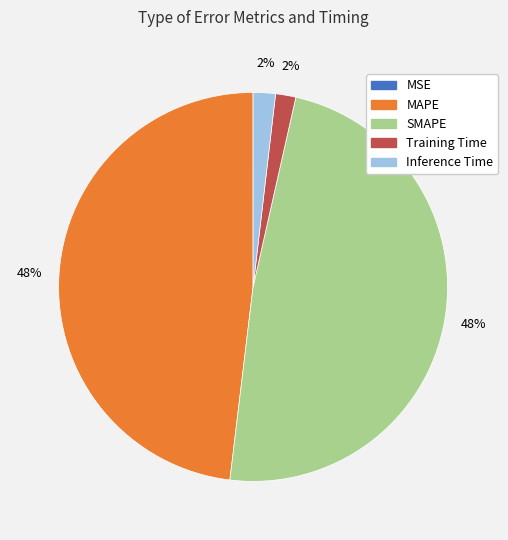

To the nearest percent, what is the average slice percentage?

20%